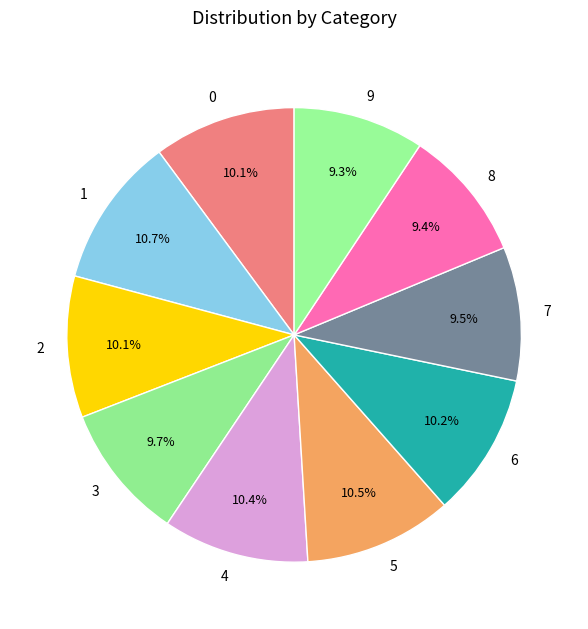

What is the ratio of the value at 7 to the value at 5?

0.9